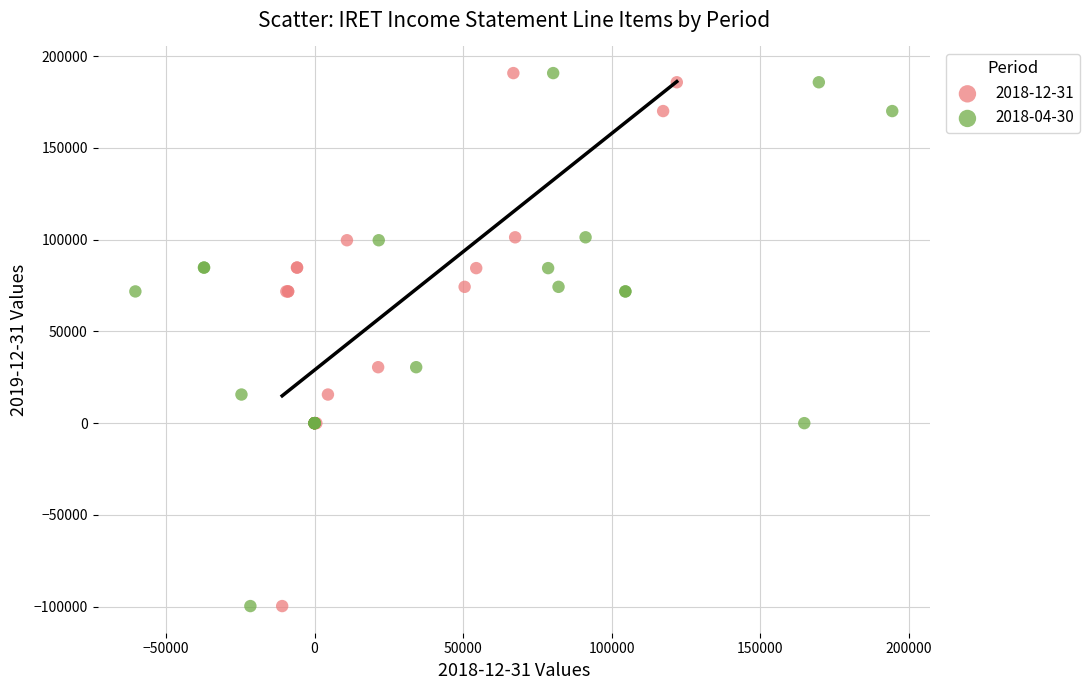

What are all the series names shown in the legend?

2018-12-31, 2018-04-30